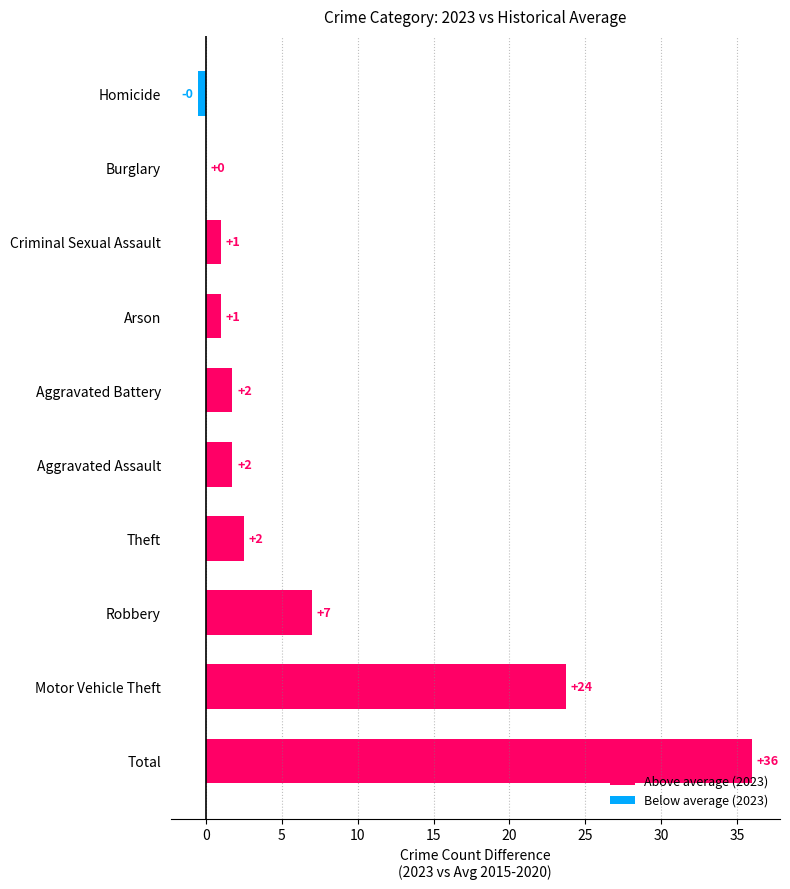

Which has a higher value, Robbery or Arson?

Robbery